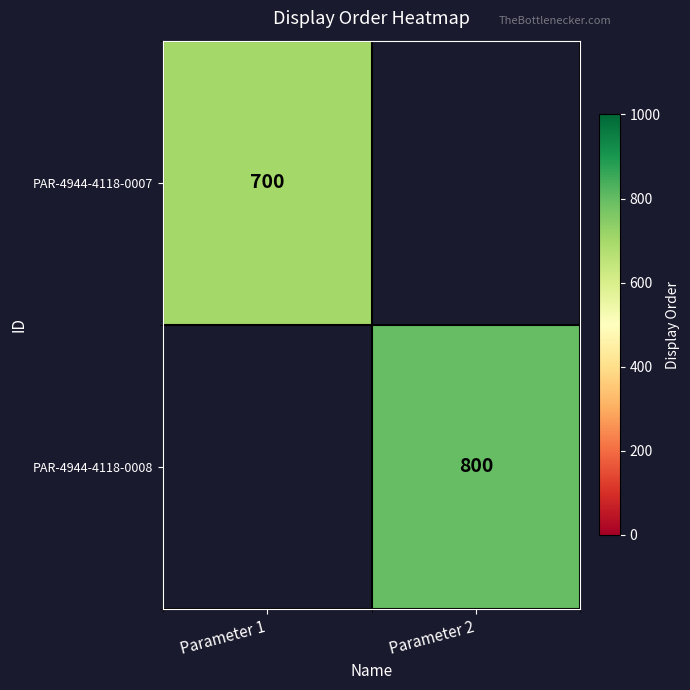

At how many categories does at least one series exceed 750?

1